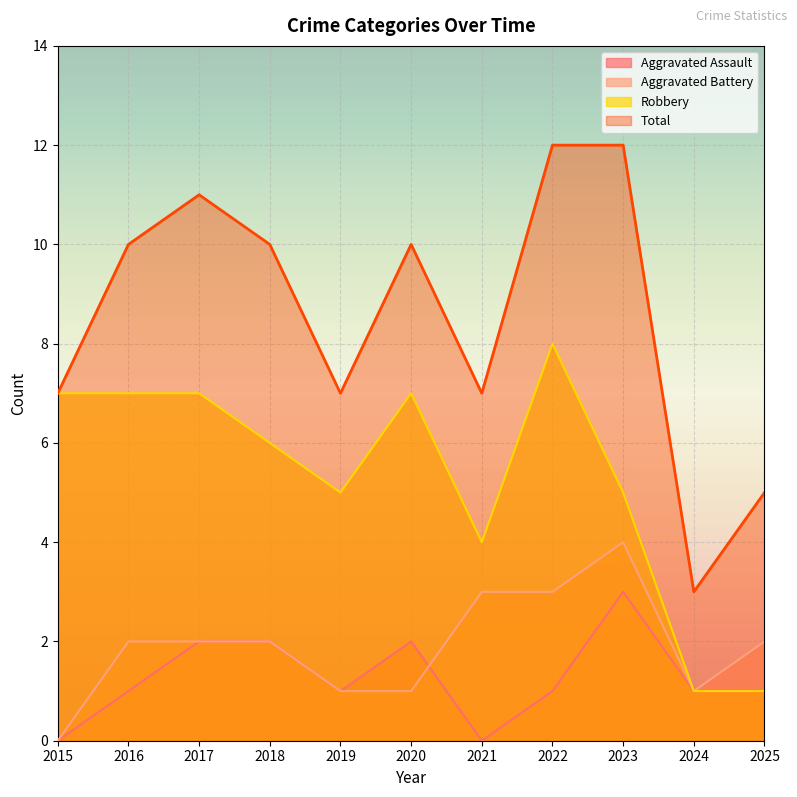

How many interior local peaks does the Total series have?

2